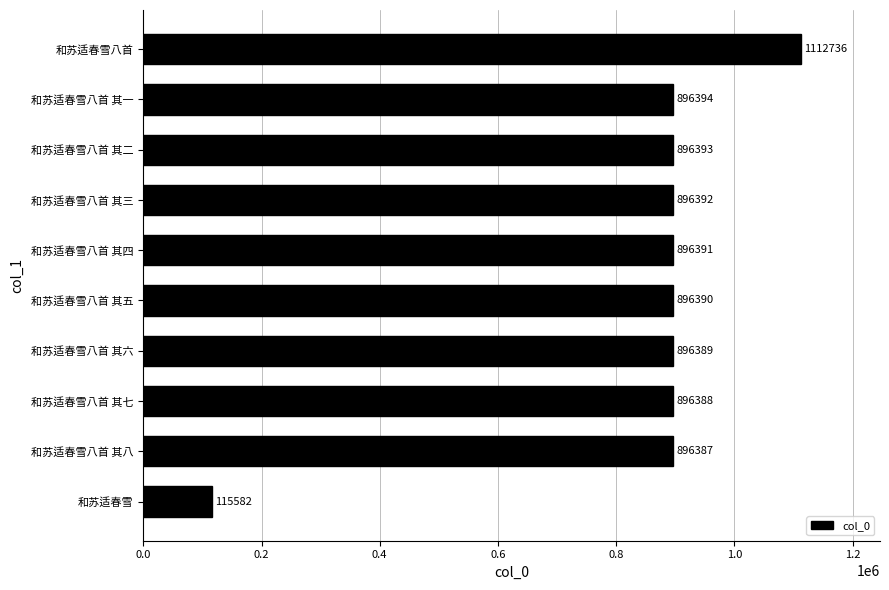

List the labels in order of value, smallest first.

和苏适春雪, 和苏适春雪八首 其八, 和苏适春雪八首 其七, 和苏适春雪八首 其六, 和苏适春雪八首 其五, 和苏适春雪八首 其四, 和苏适春雪八首 其三, 和苏适春雪八首 其二, 和苏适春雪八首 其一, 和苏适春雪八首